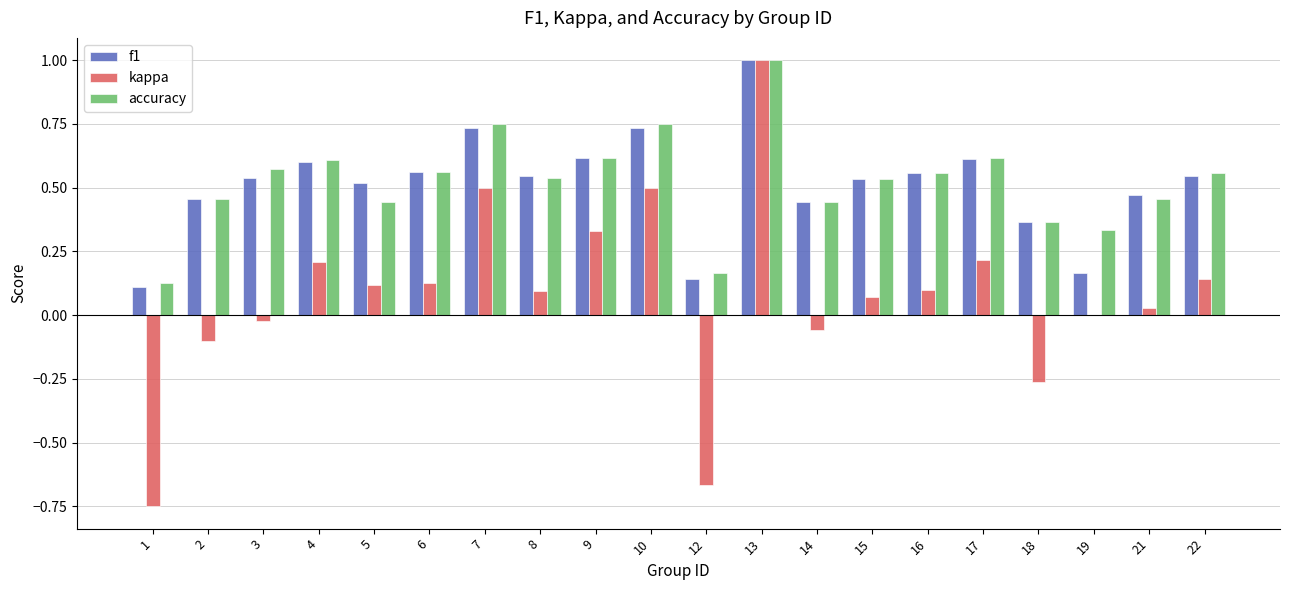

At which category is the sum across all series the highest?

13